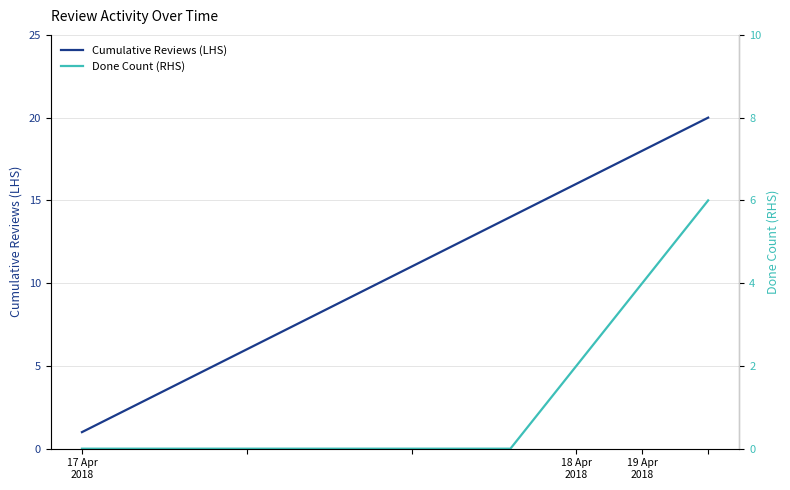

Count the number of categories in the chart.

20